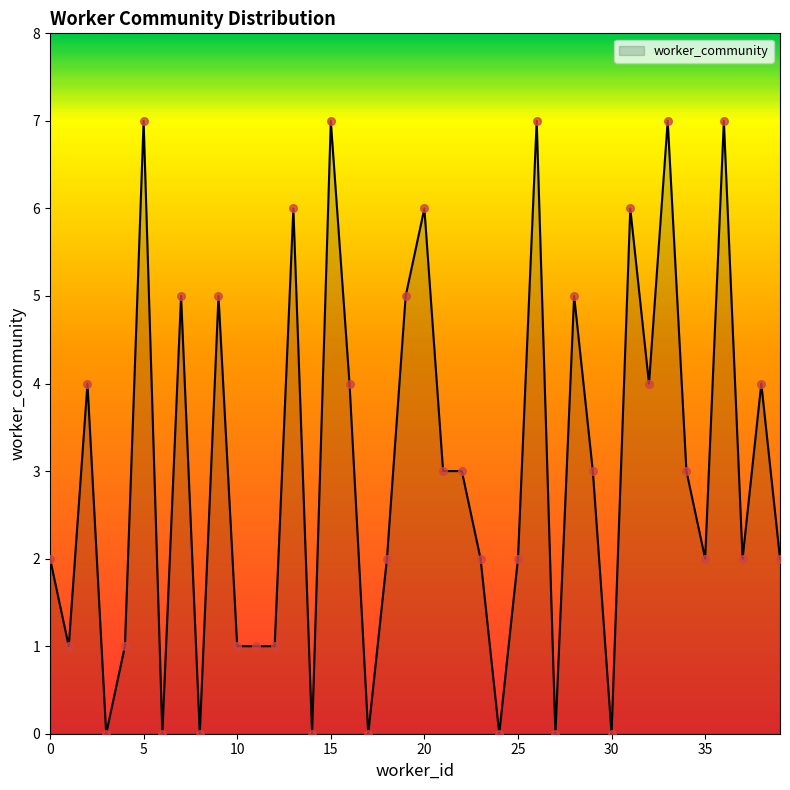

What is the maximum value shown in the chart?

7